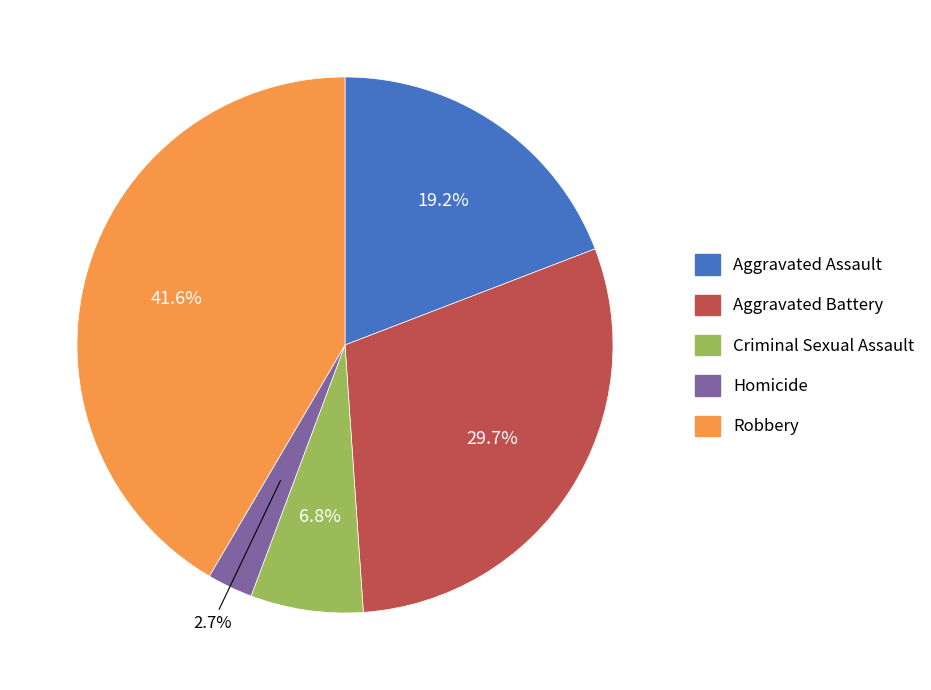

Is it true that Homicide is 3% of the pie?

True